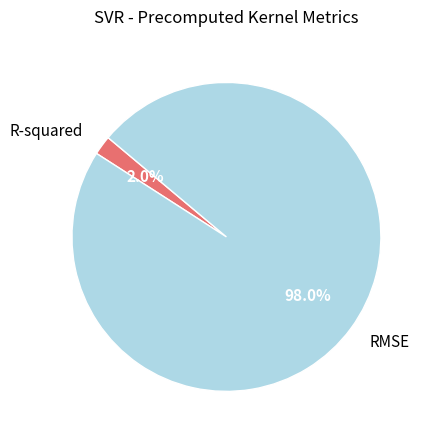

To the nearest percent, what is the combined percentage of R-squared and RMSE?

100%